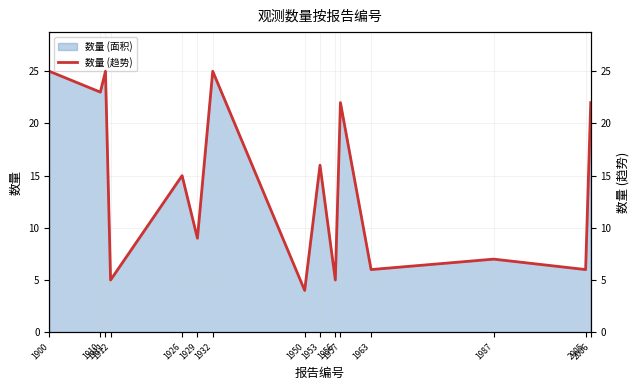

The value at 1900 is 12. True or false?

False